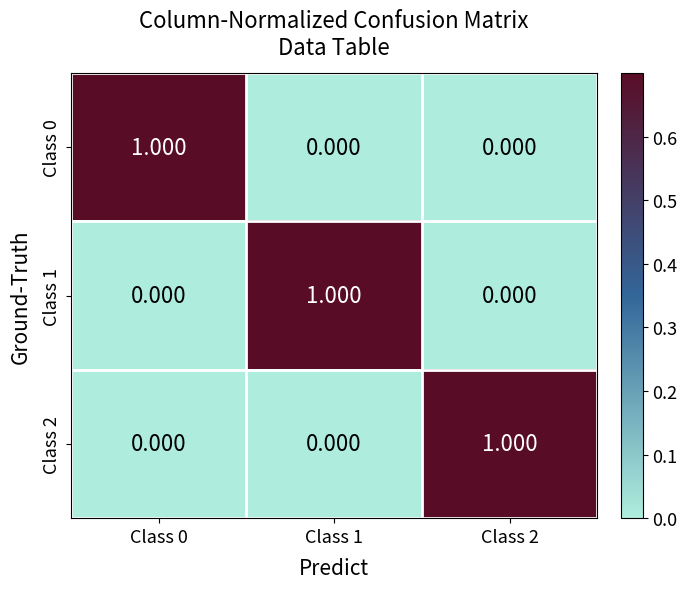

Is the value of Class 0 at Class 0 greater than the value of Class 1 at Class 2?

Yes